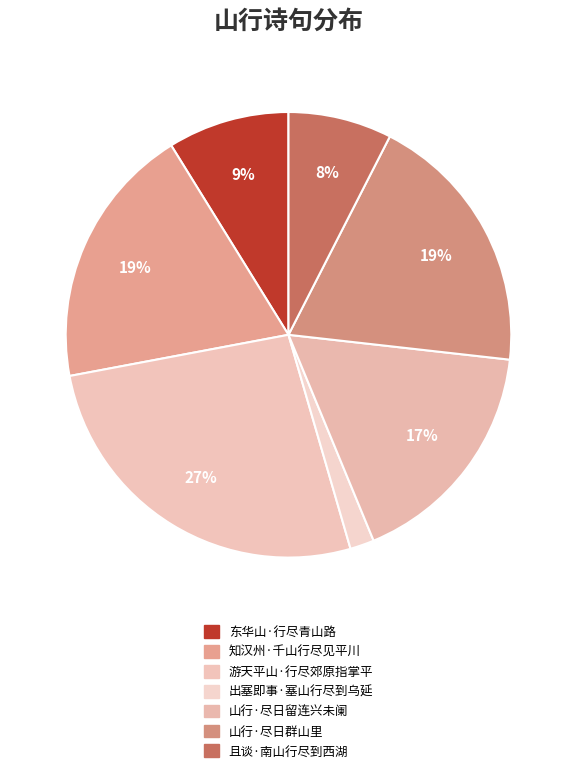

How many slices are in this pie chart?

7